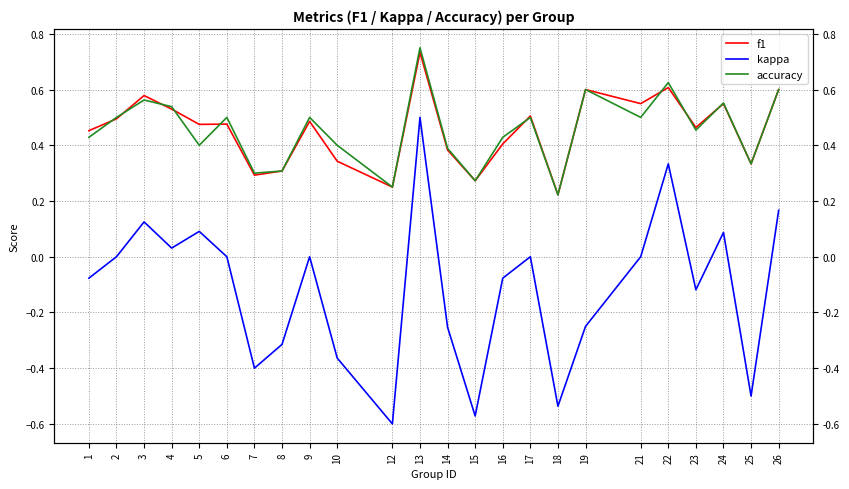

Between 5 and 26, which is larger?

26